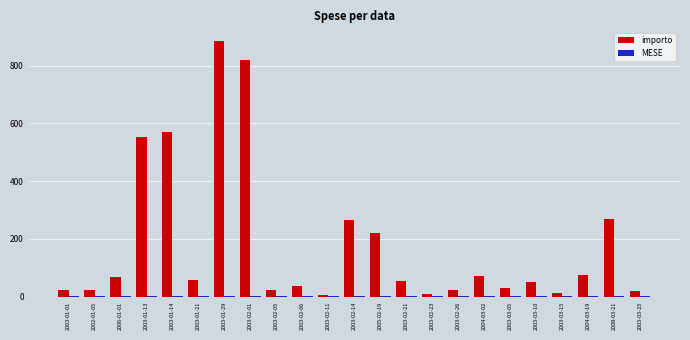

Which category has the highest value in the importo series?

2003-01-29